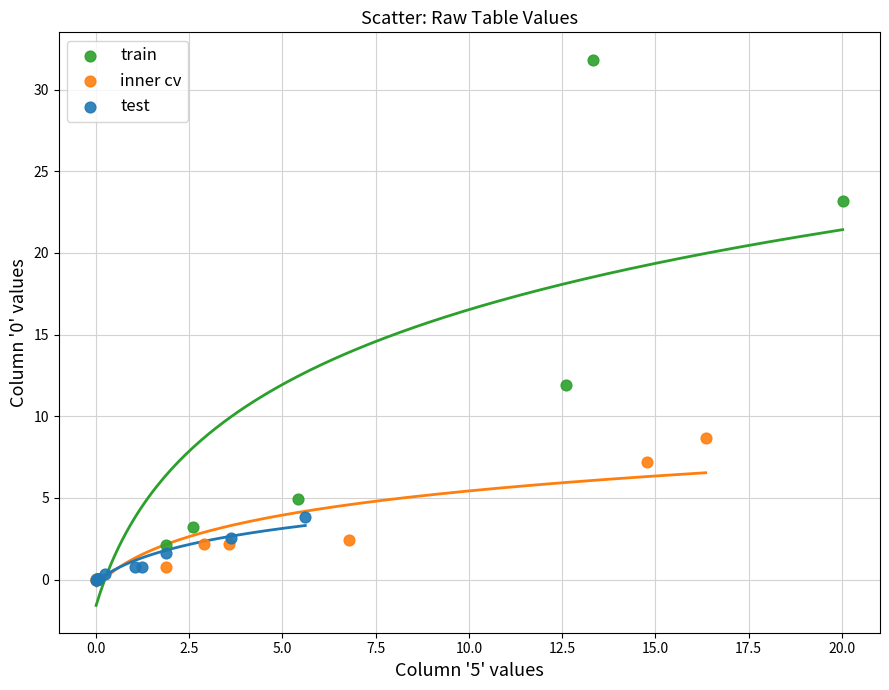

Which series has the widest spread of Y values?

train